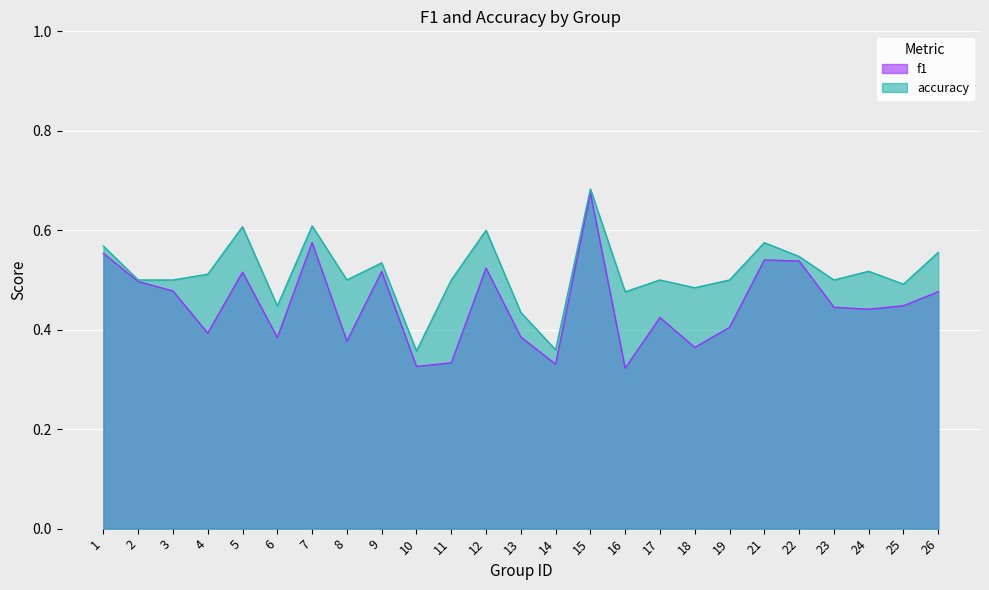

What is the minimum value shown in the chart?

0.3